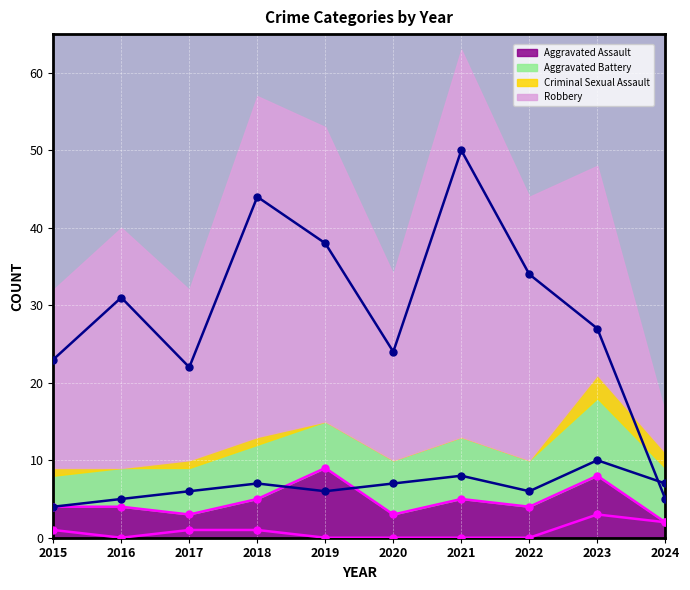

Is the value of Aggravated Assault (line) at 2015 greater than the value of Criminal Sexual Assault (line) at 2019?

Yes